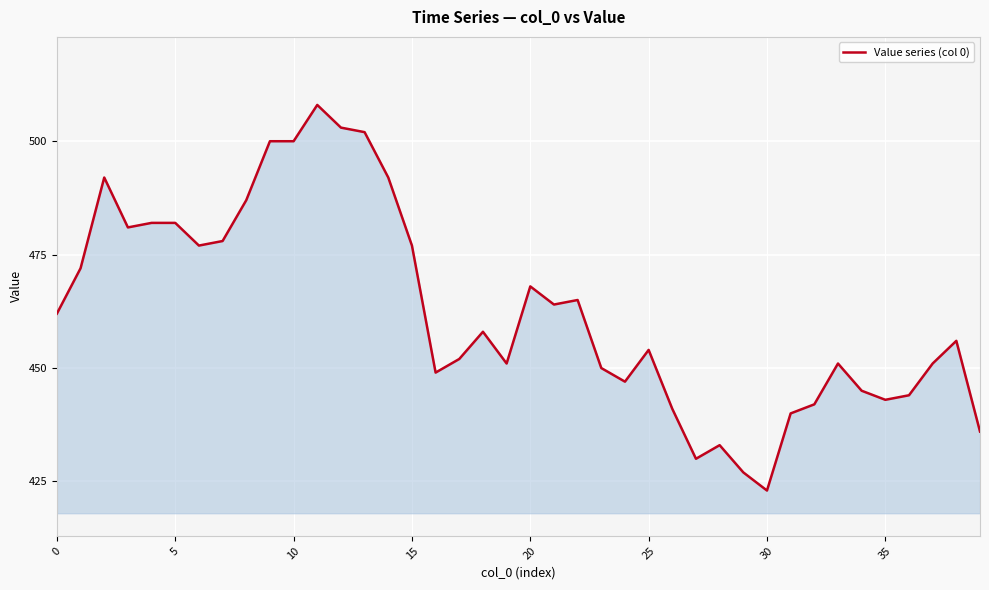

What is the maximum value shown in the chart?

508